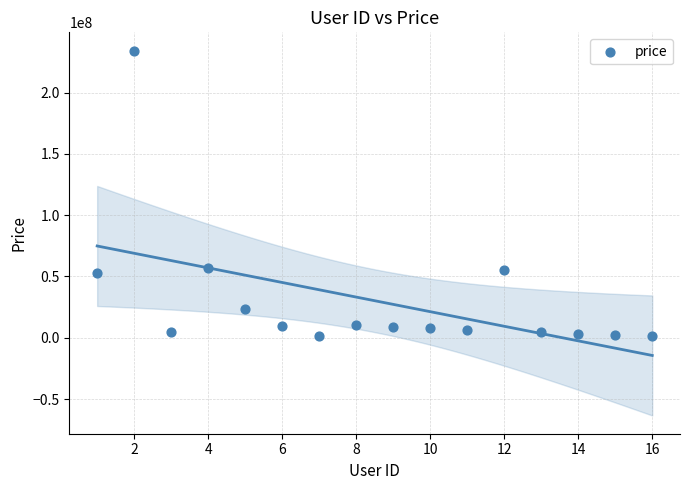

What is the range of Y values (max minus min)?

233142646